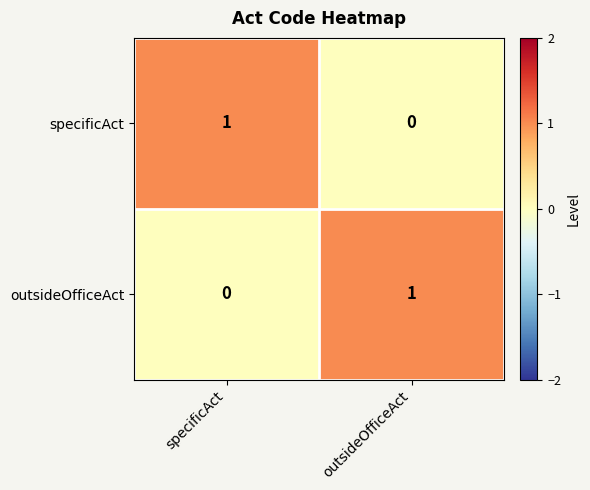

The value of specificAct at outsideOfficeAct is 0. True or false?

True